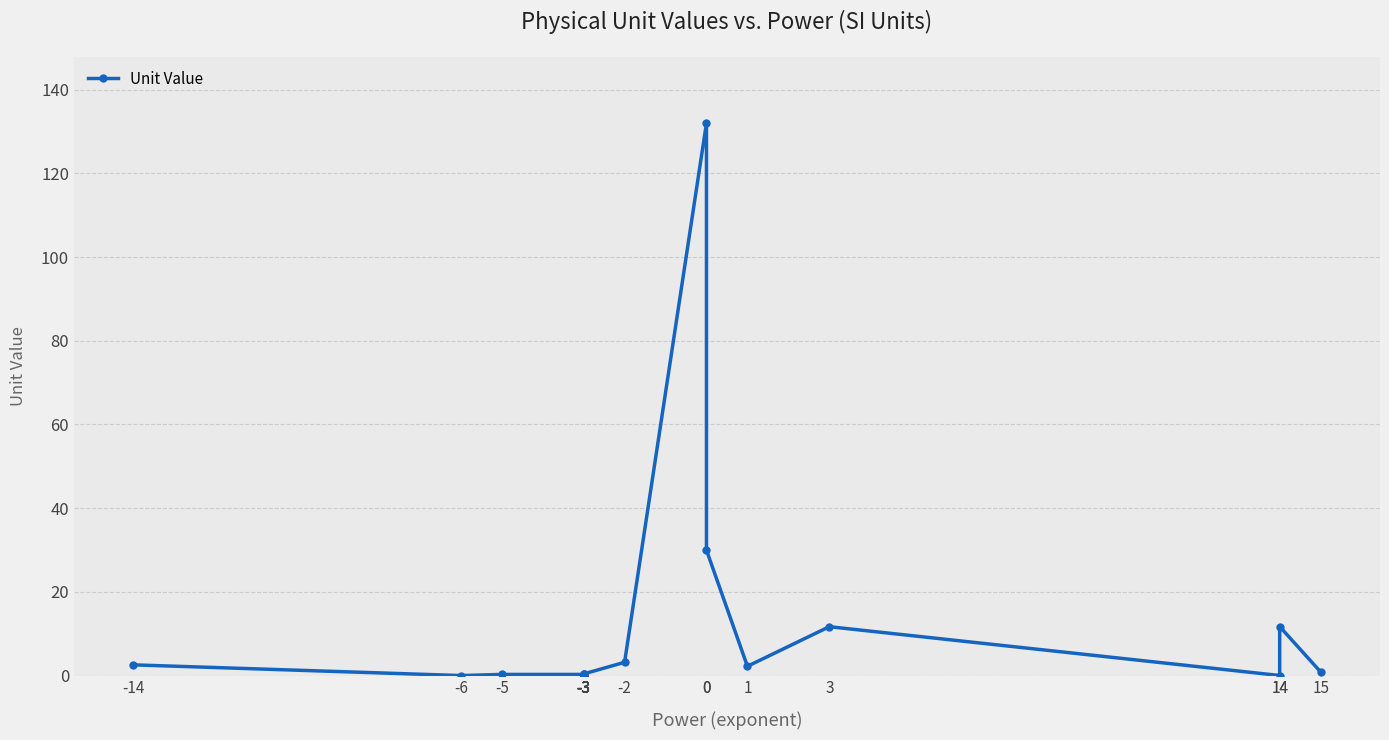

Is this an area chart (filled region under the line)?

No